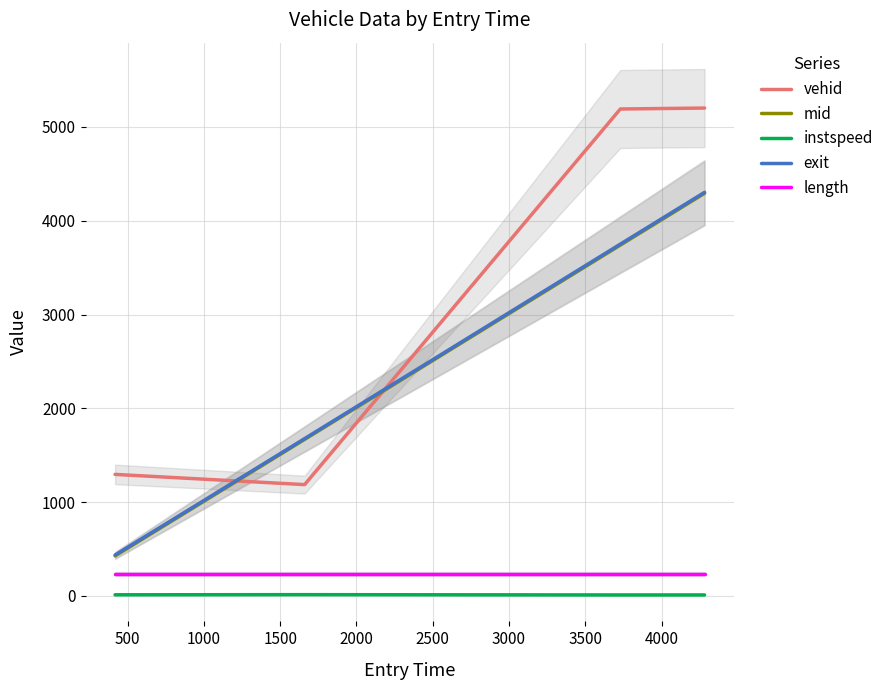

What is the difference between the second highest and second lowest values in the vehid series?

3895.0